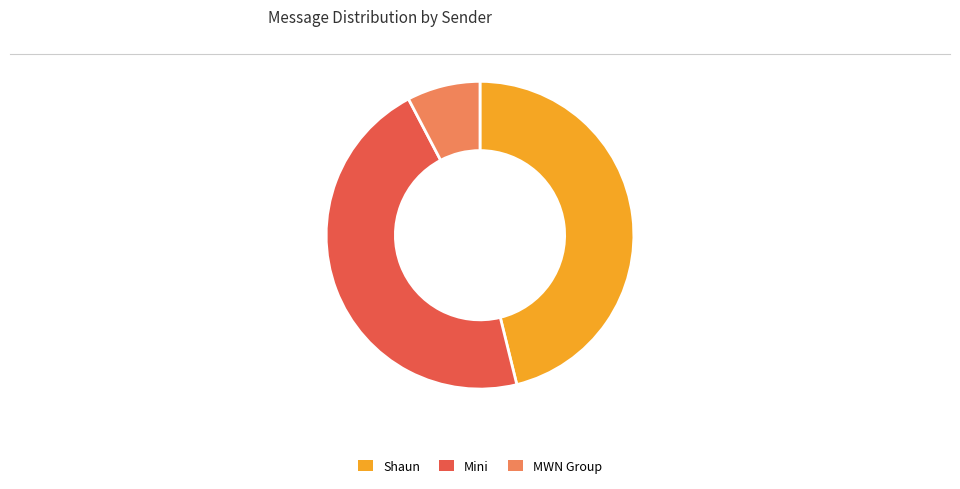

Does Mini account for over 50% of the chart?

No